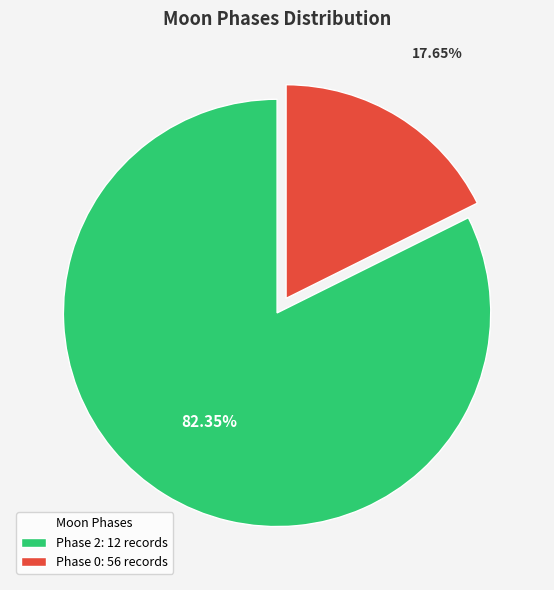

Which has a higher value, Phase 2: 12 records or Phase 0: 56 records?

Phase 2: 12 records